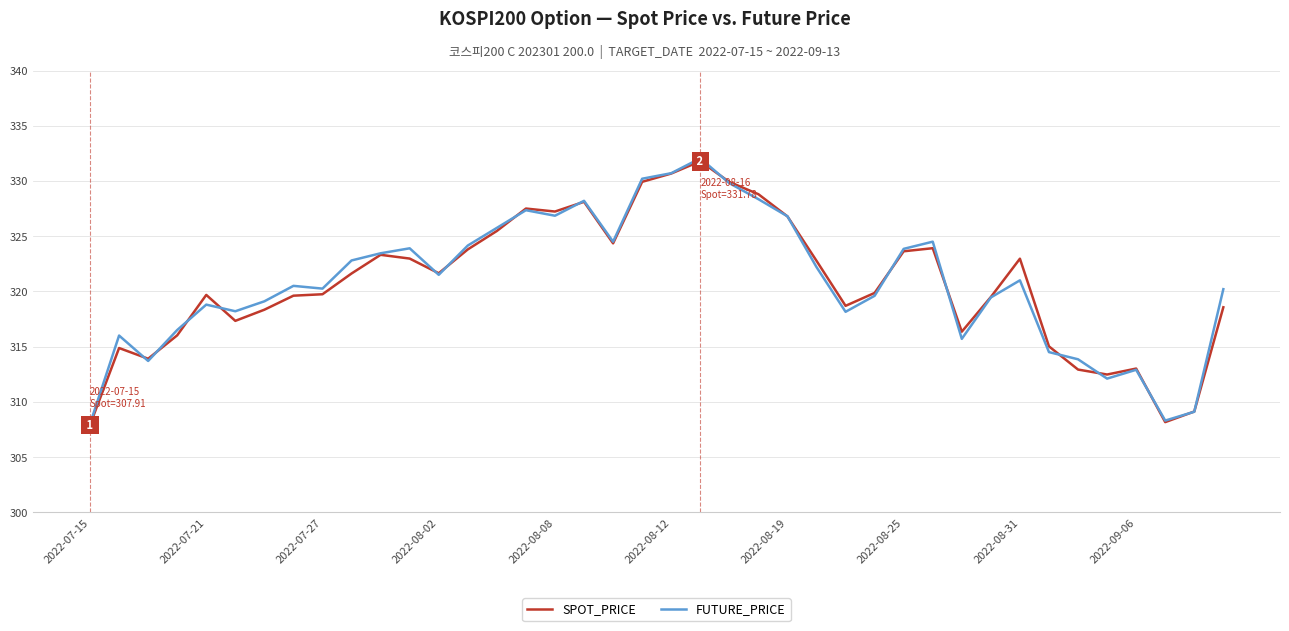

What is the minimum value for FUTURE_PRICE?

308.0